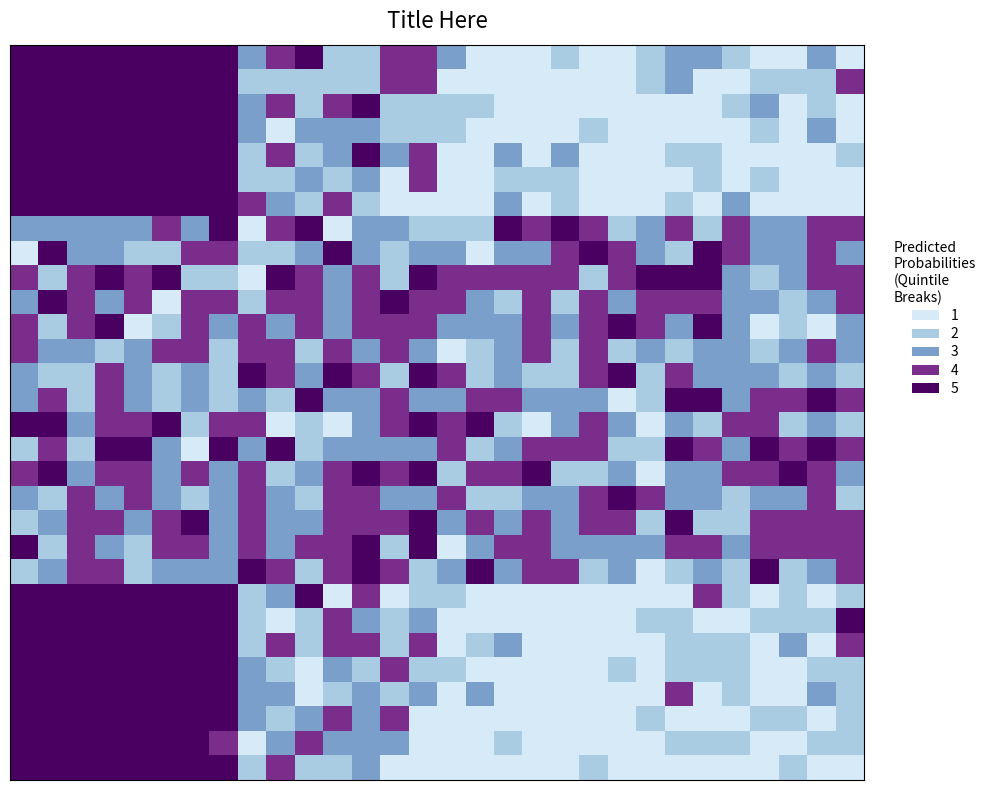

At how many categories does at least one series exceed 1?

30